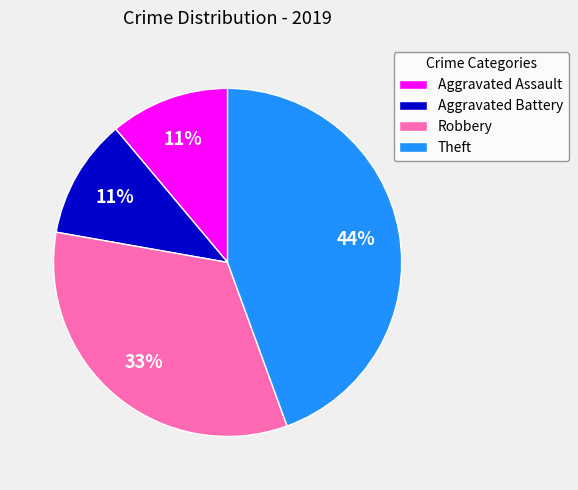

What percentage is the Robbery slice, to the nearest percent?

33%